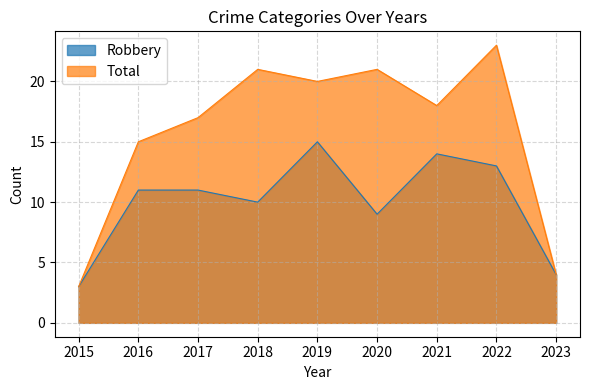

Count the number of categories in the chart.

9